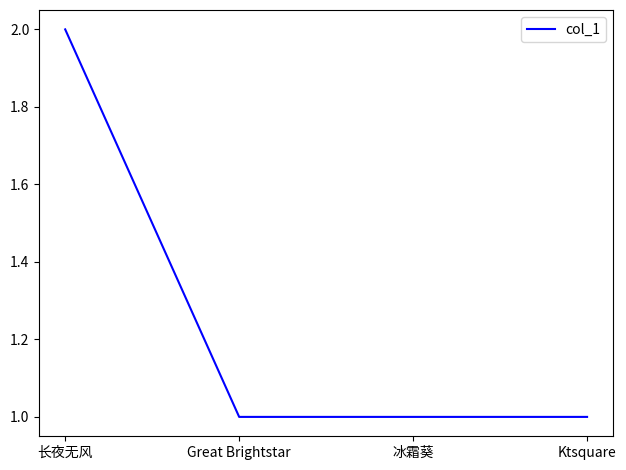

What position from the right is 长夜无风?

4